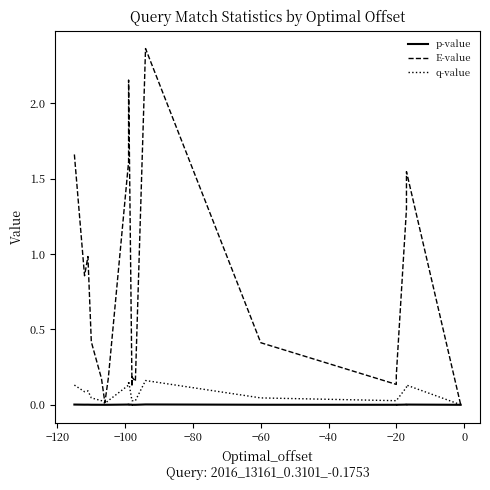

Rank the series by their maximum value, from highest to lowest.

E-value, q-value, p-value